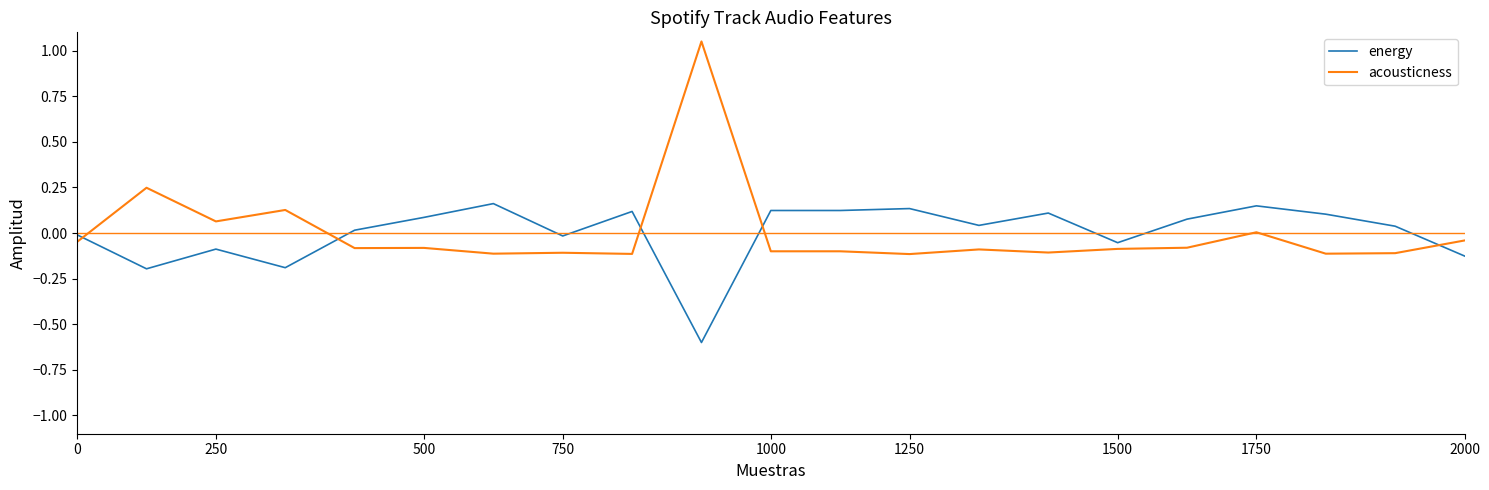

What is the difference between the maximum and minimum values in the energy series?

0.8